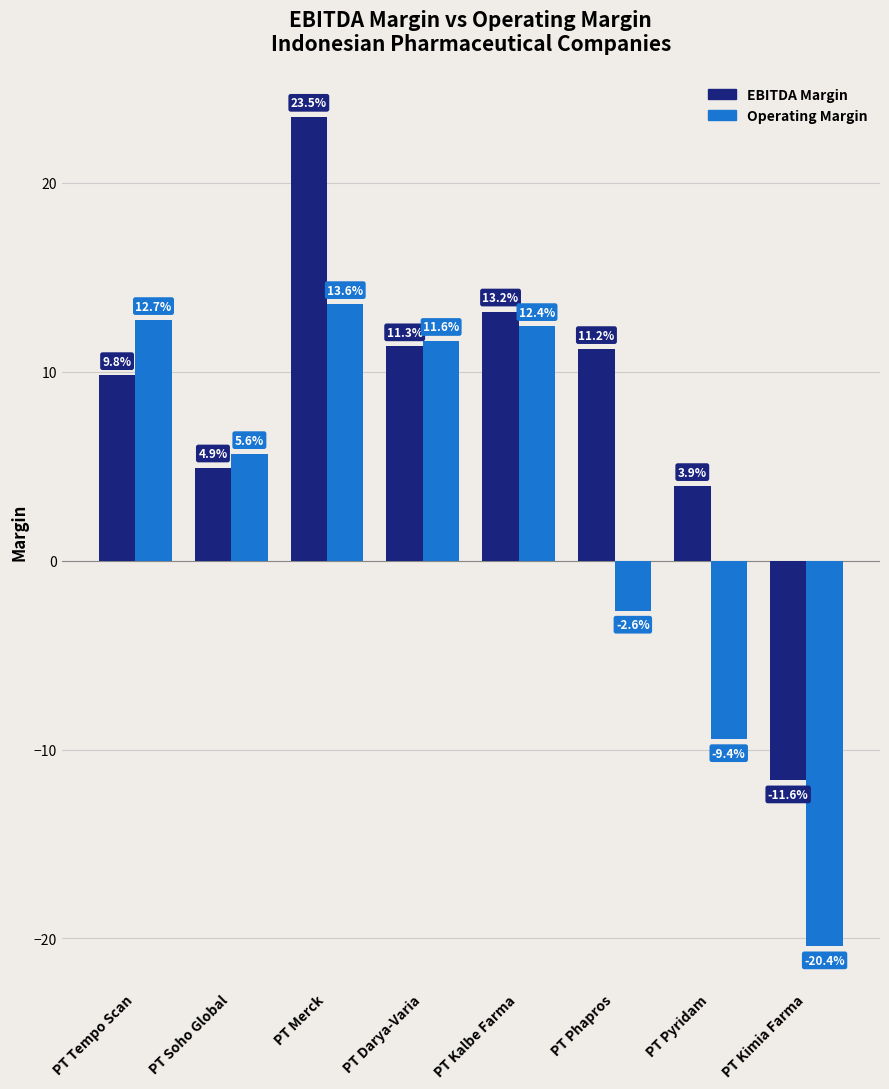

At which category does the chart reach its minimum across all series?

PT Kimia Farma